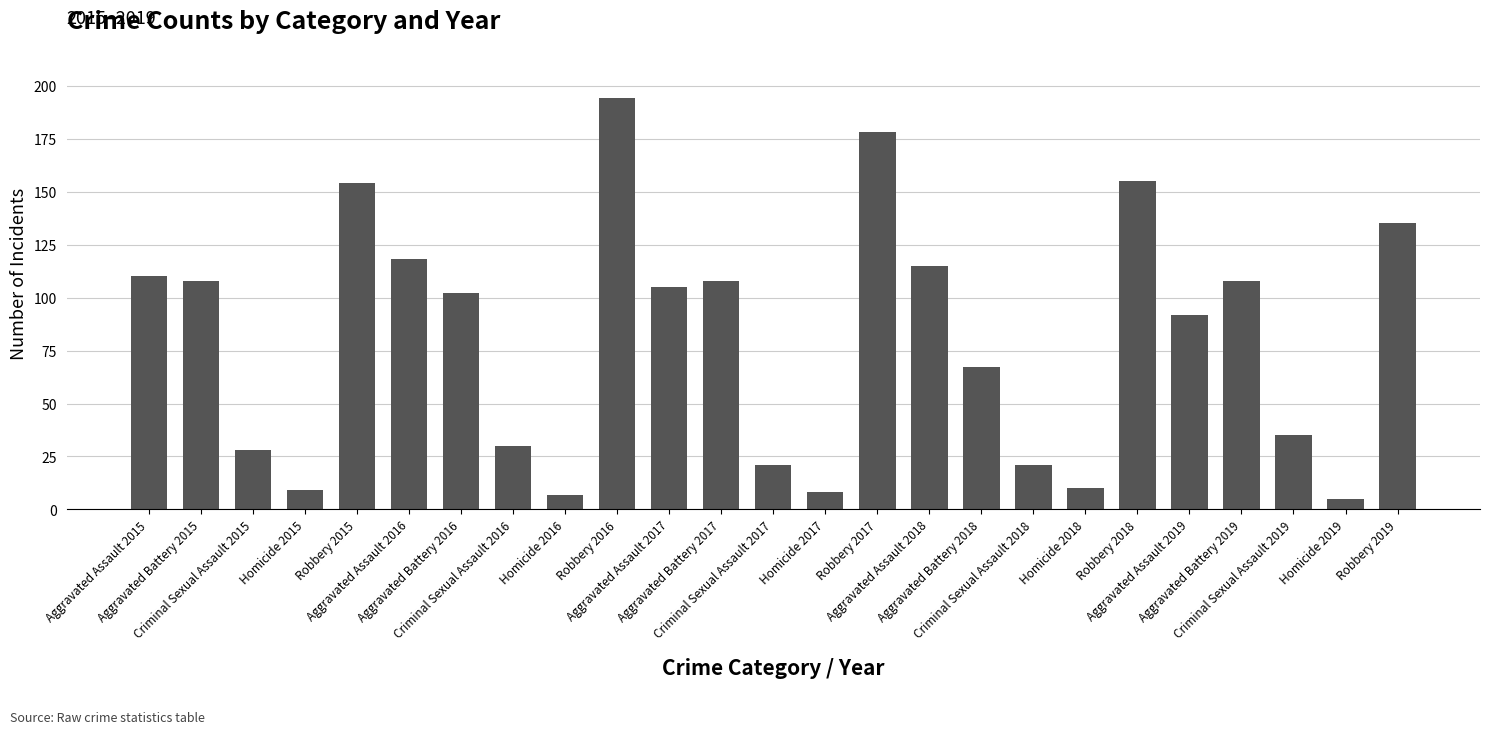

Reading left to right, what are all the values shown in this chart?

110	108	28	9	154	118	102	30	7	194	105	108	21	8	178	115	67	21	10	155	92	108	35	5	135